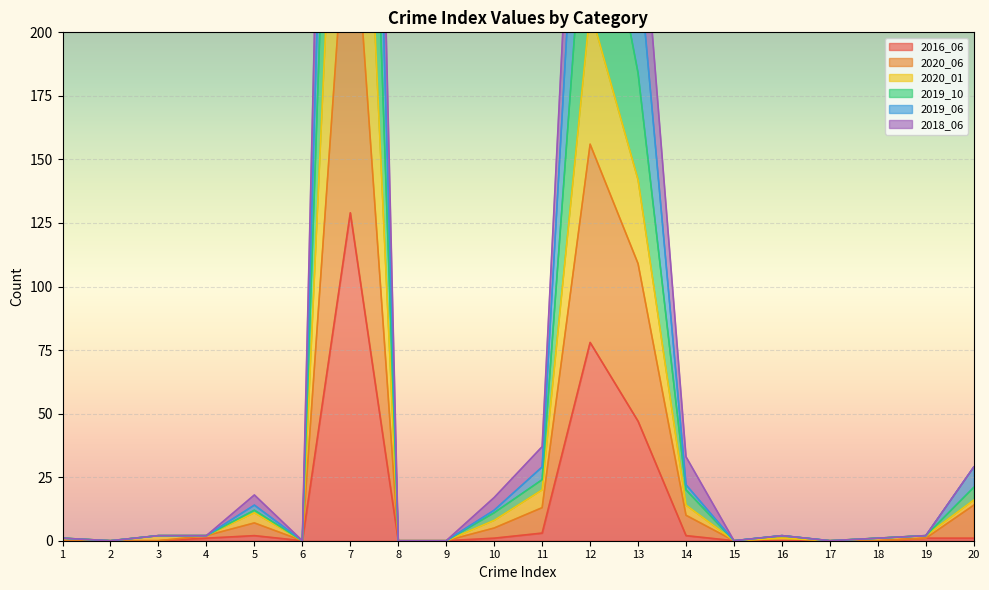

At how many categories does at least one series exceed 384?

2